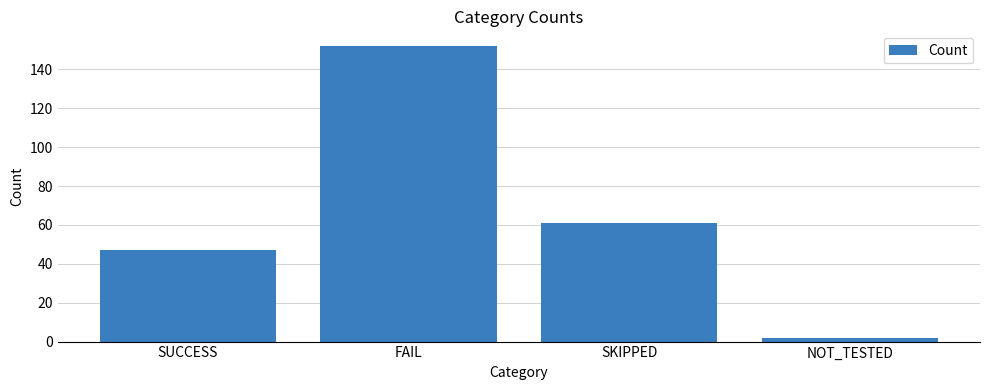

Reading left to right, list all the values displayed in this chart.

47	152	61	2